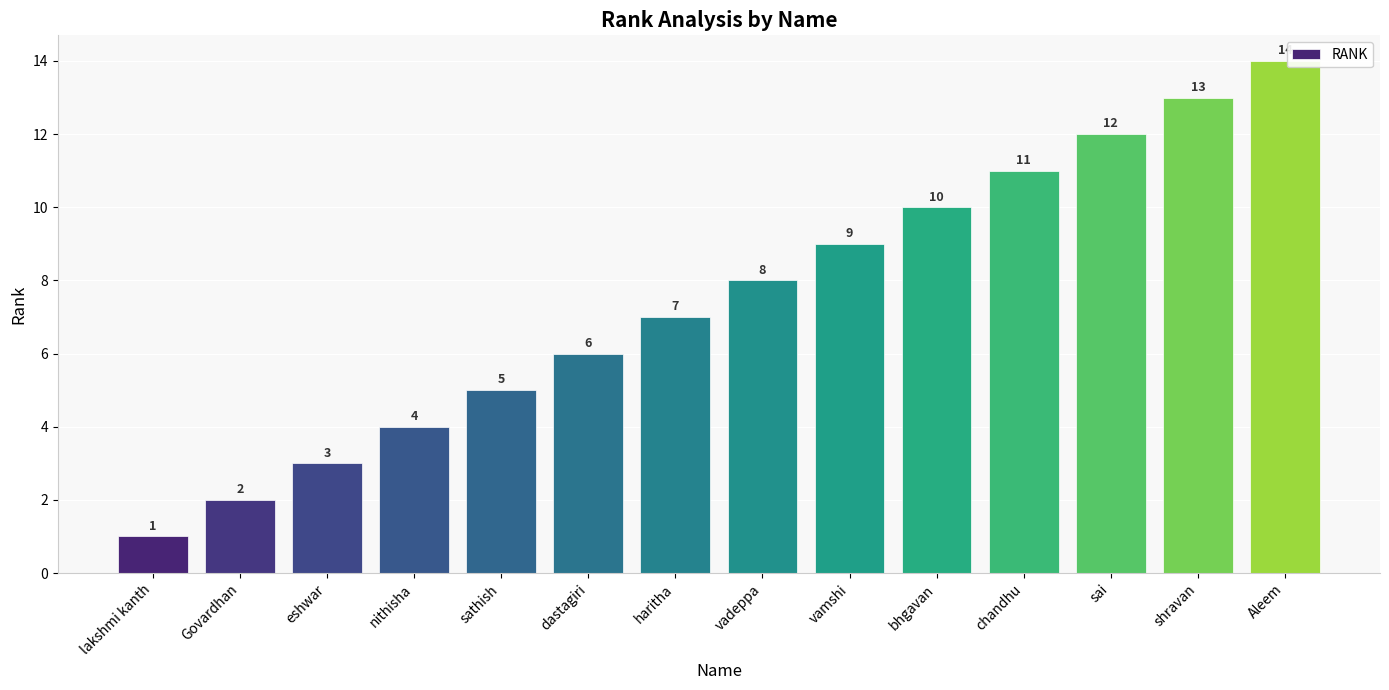

Are the bars horizontal?

No